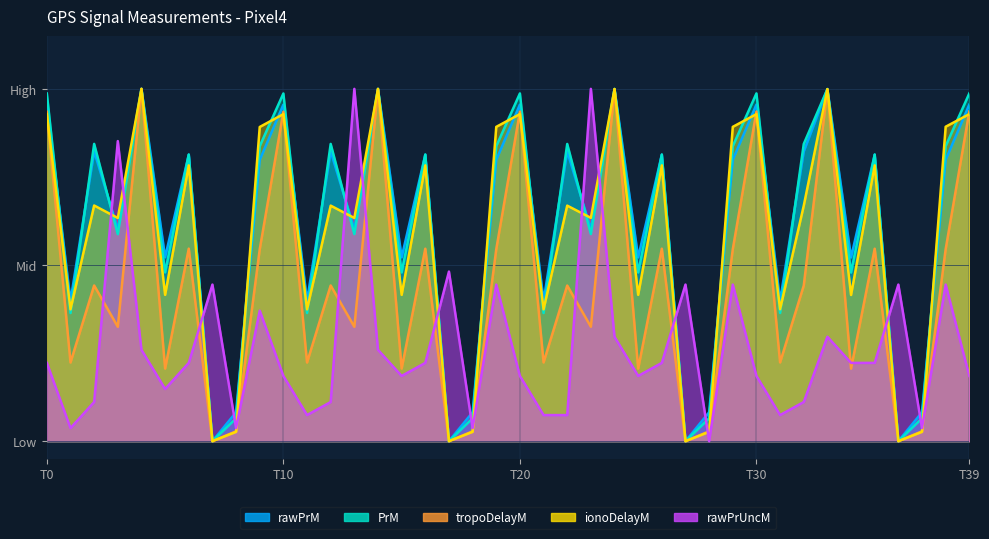

What is the sum of the PrM values at 12 and 36?

0.8